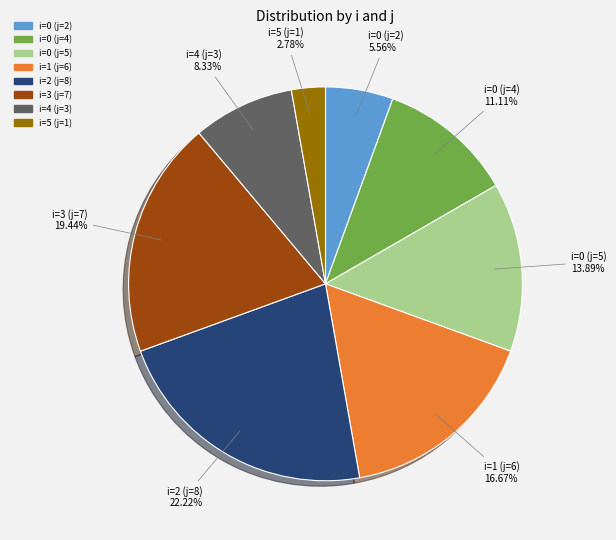

Is the sum of i=0 (j=5) and i=0 (j=4) greater than half?

No